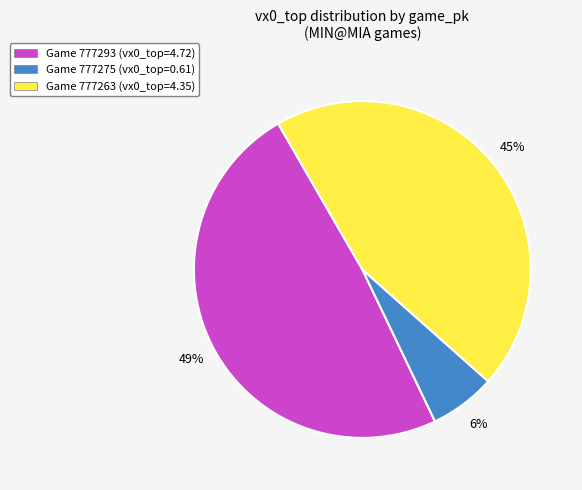

Which slice is the largest?

Game 777293 (vx0_top=4.72)